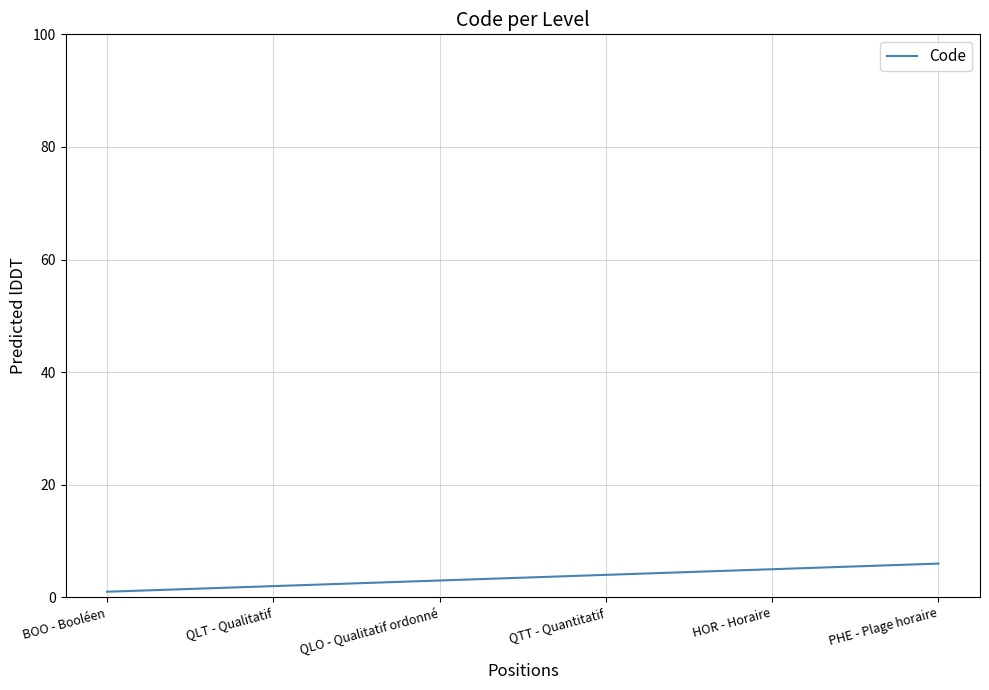

Which category has the lowest value across all series?

BOO - Booléen